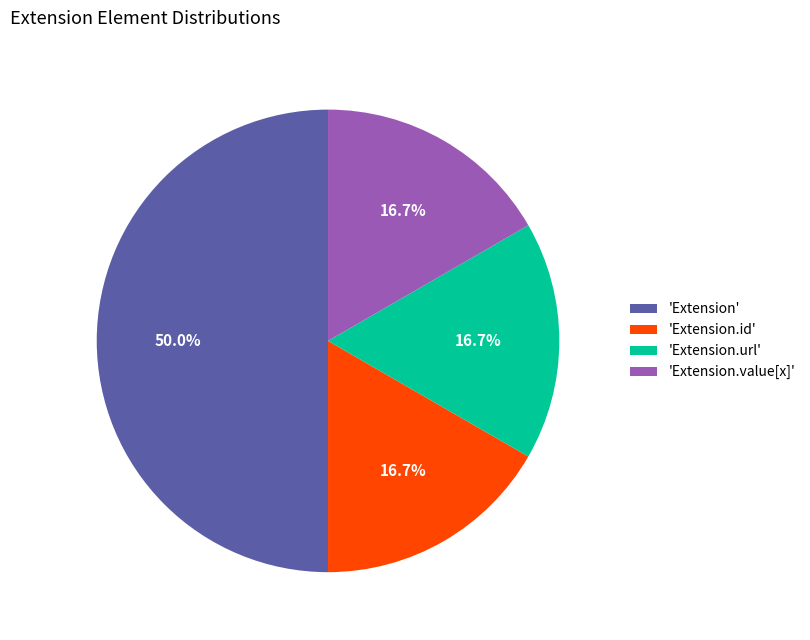

Which category has the biggest portion of the pie?

'Extension'